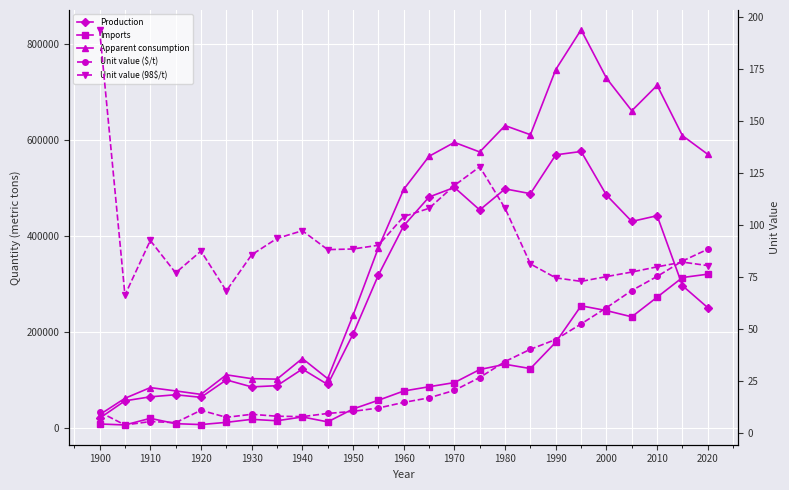

Is the value of Unit value (98$/t) at 1980 greater than the value of Imports at 20?

No